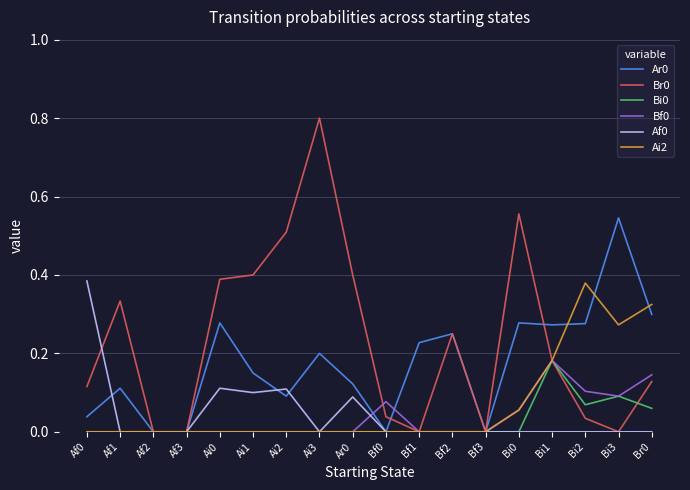

True or false: Ar0 has a value of 0.0 at Af3.

True